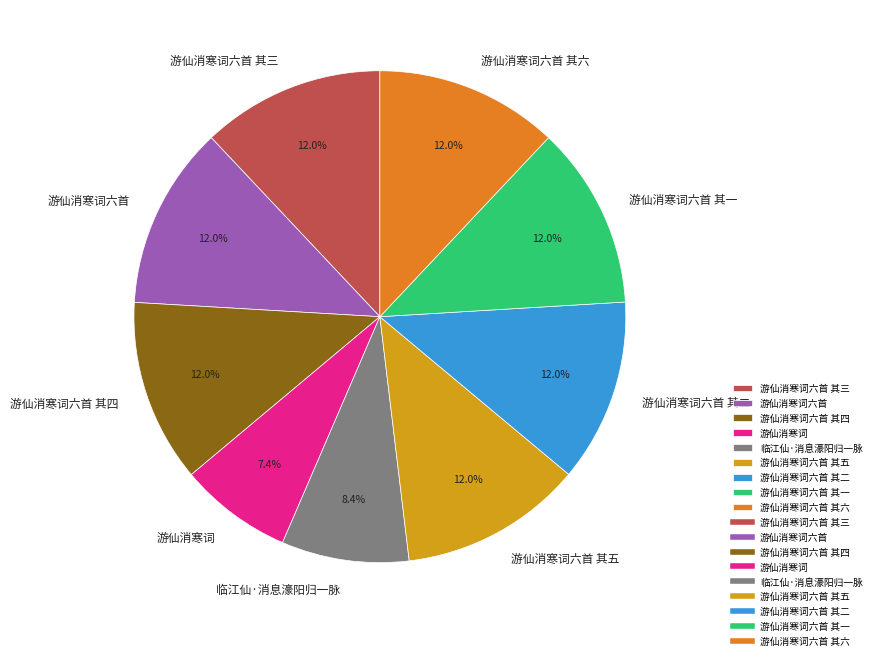

What percentage is the 游仙消寒词六首 其一 slice, to the nearest percent?

12%